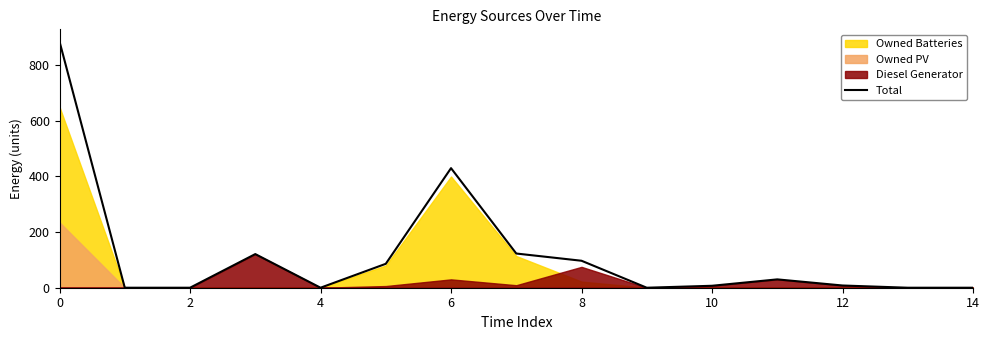

The Total series shows 885 at 0. True or false?

True